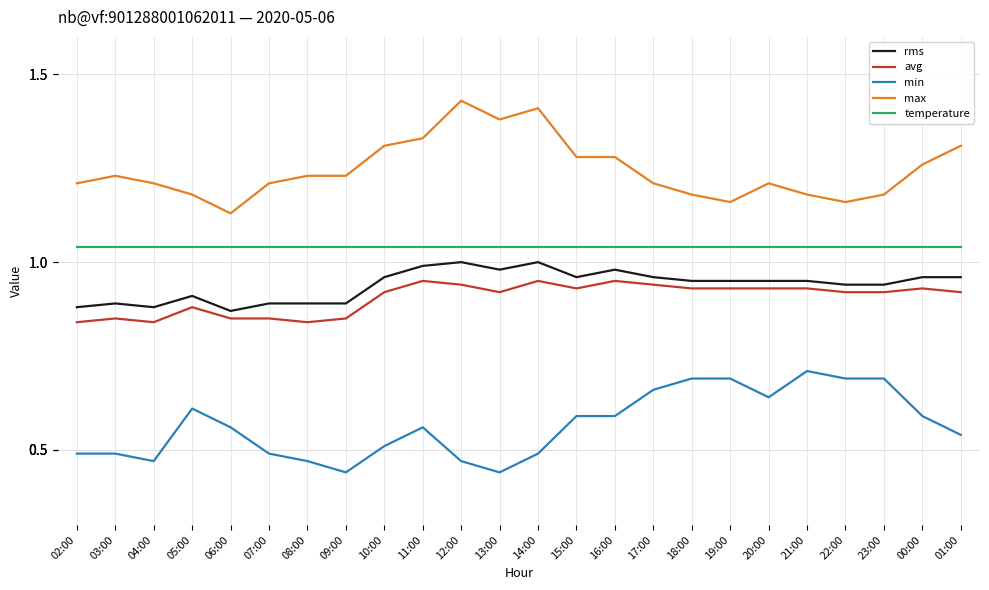

What are all the series names shown in the legend?

rms, avg, min, max, temperature